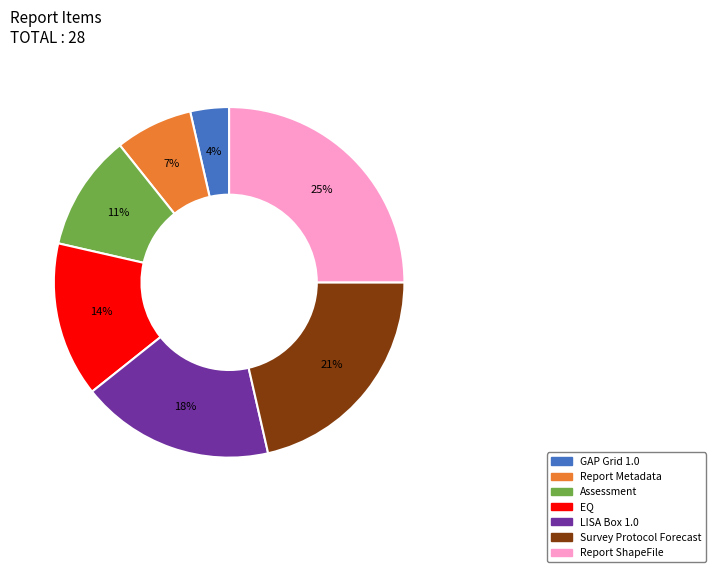

The EQ slice represents 14% of the pie. True or false?

True